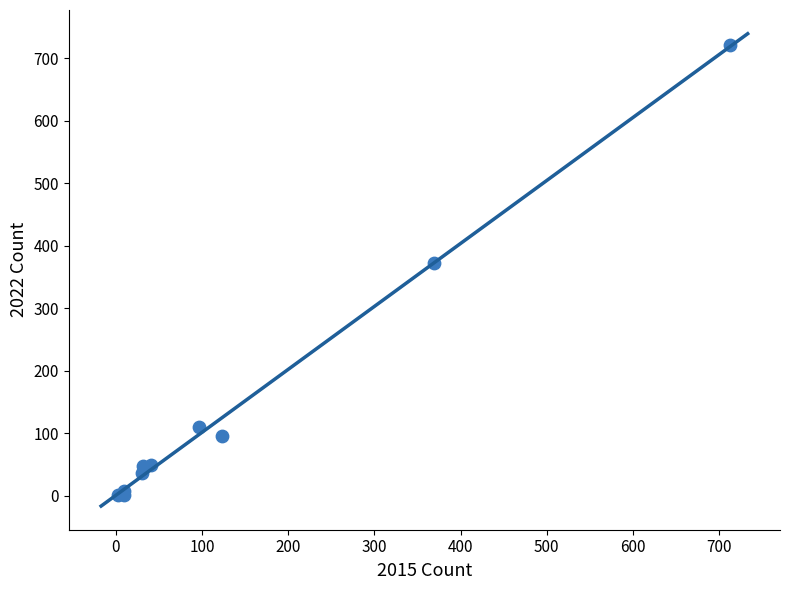

What Y value in the scatter plot is closest to 362?

372